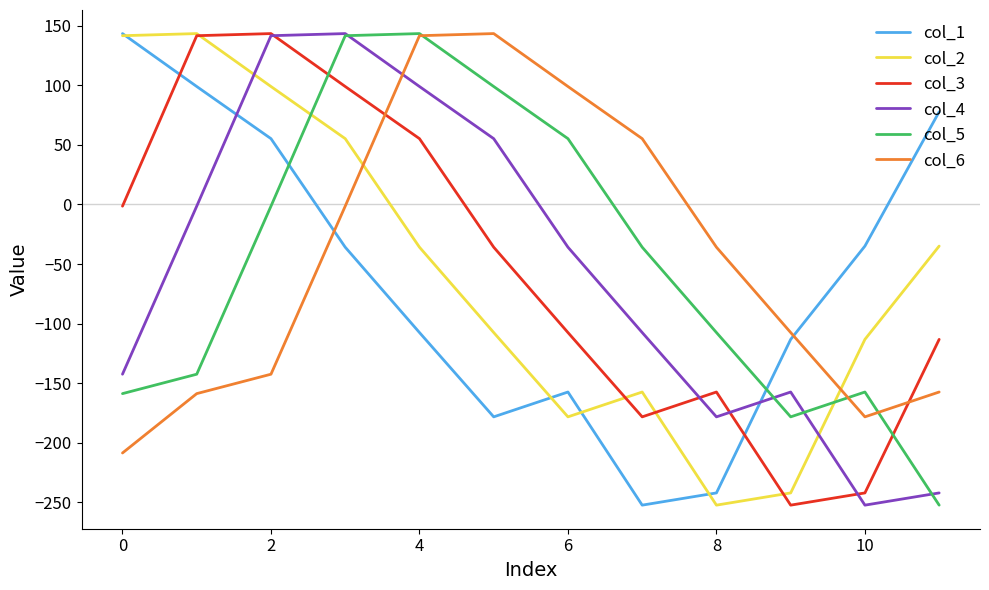

What is the maximum value shown in the chart?

143.4